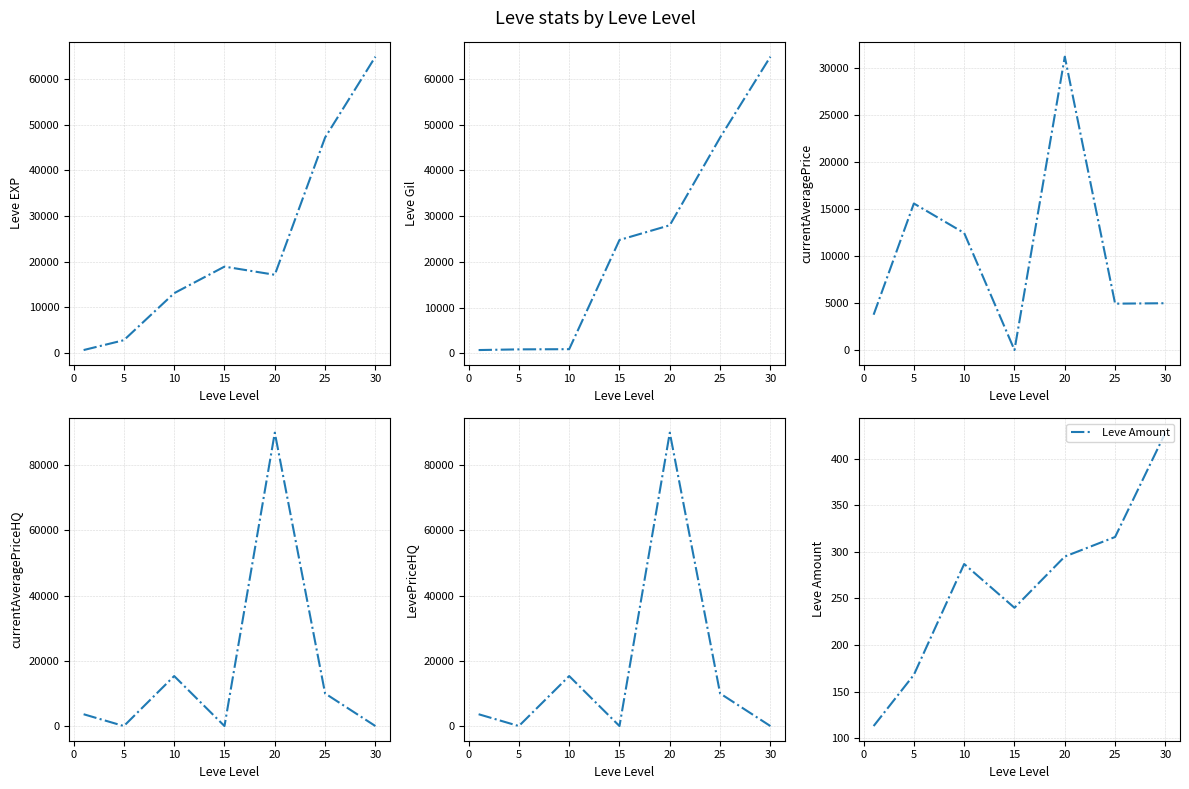

Does the chart display data point markers on the line(s)?

No